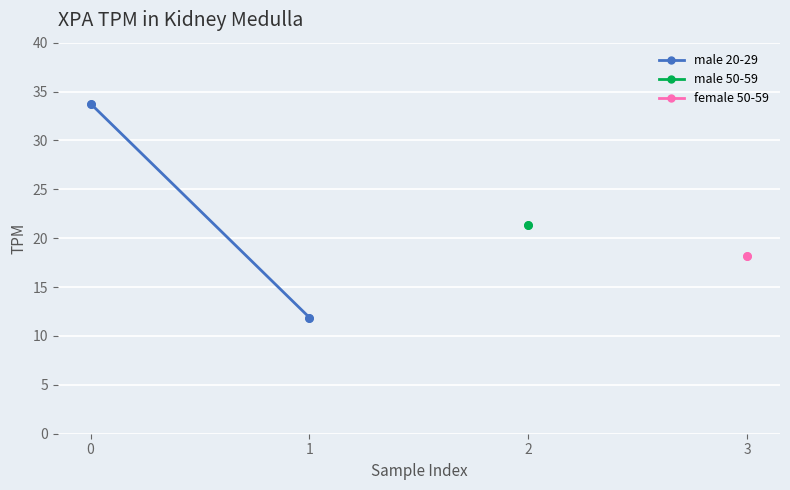

What is the ratio of the value at 0 to the value at 1?

2.8